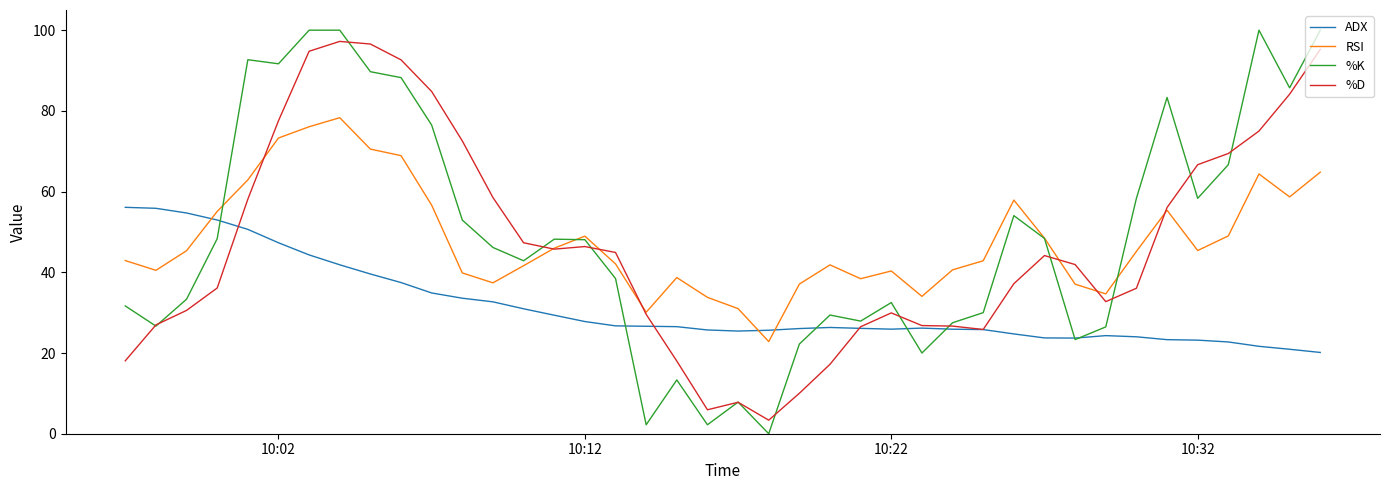

What is the greatest value displayed?

100.0